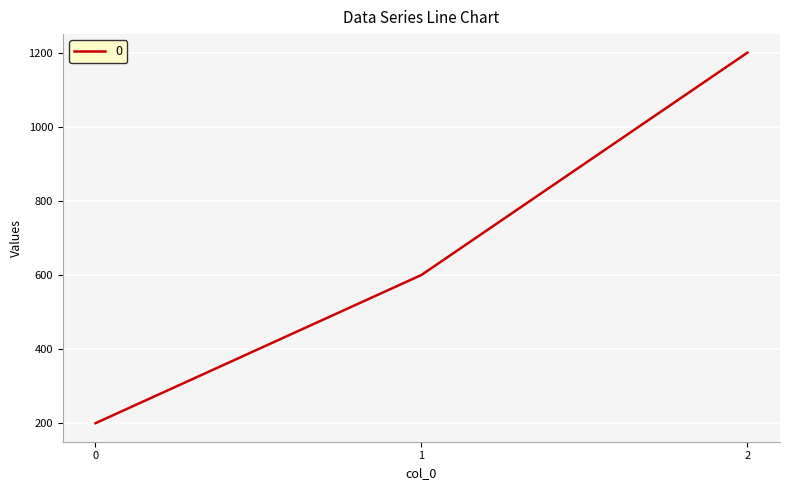

Reading right to left, list all the values displayed in this chart.

2=1200	1=600	0=200